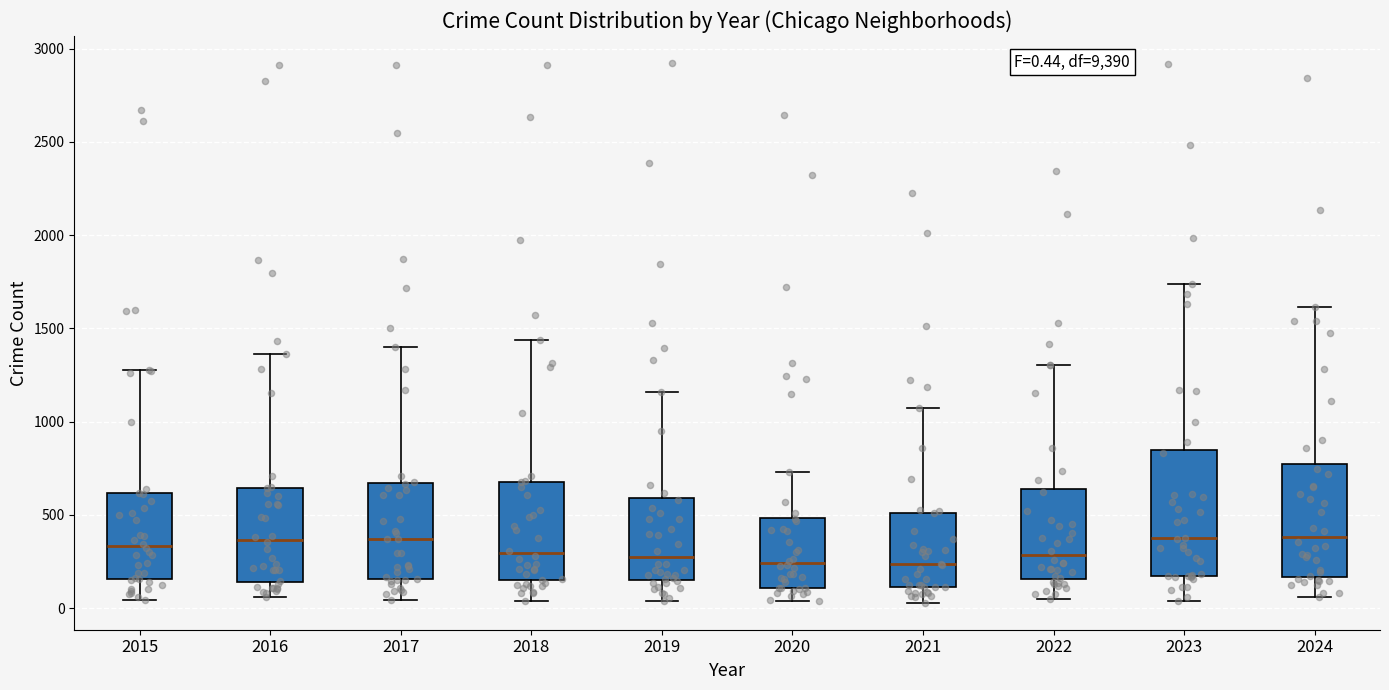

Comparing the boxes themselves (not the whiskers), which one is the tallest?

2023